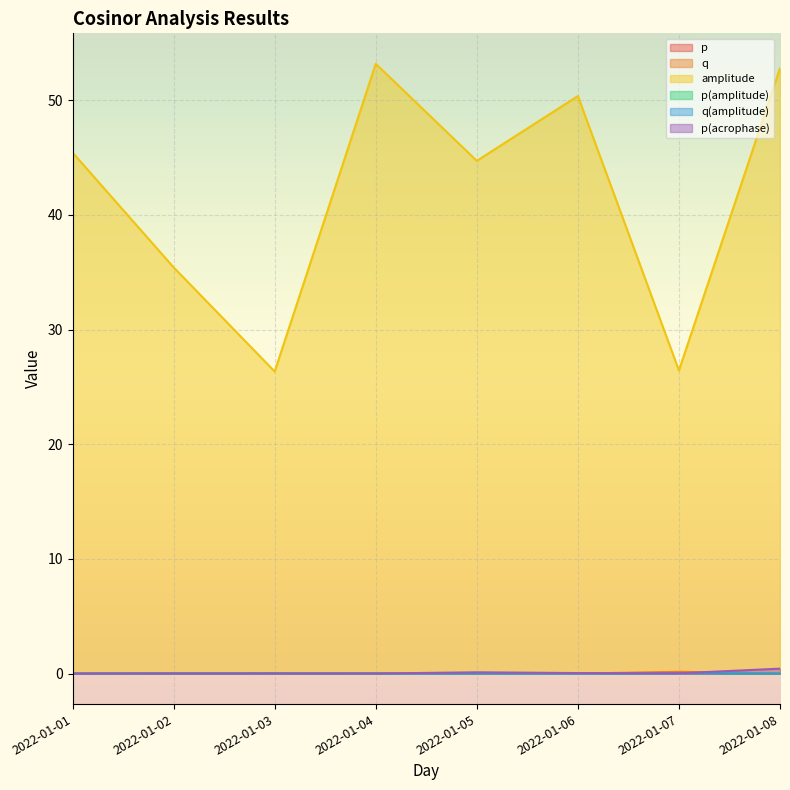

At which label is p closest to 0?

2022-01-06